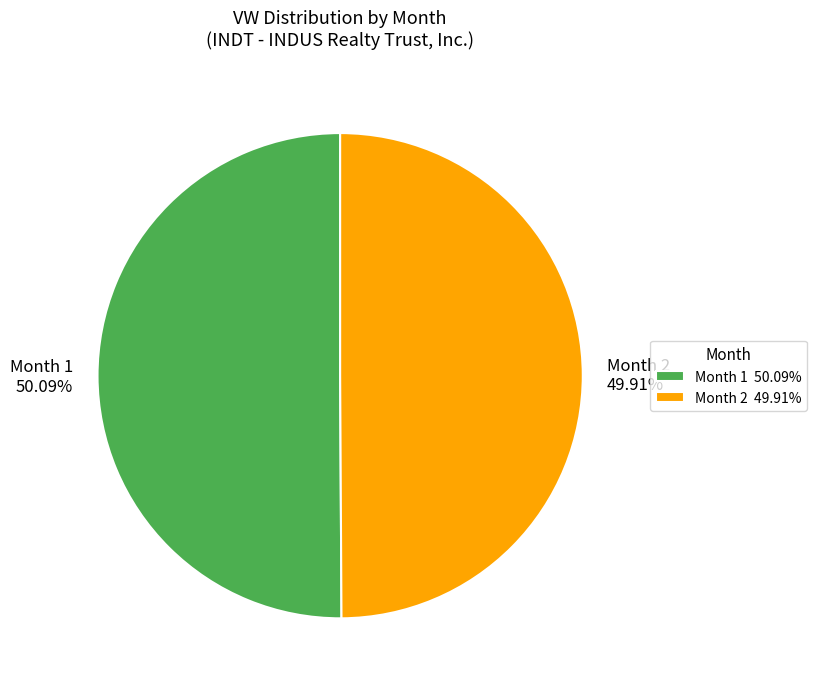

Is it true that Month 1 is 43% of the pie?

False